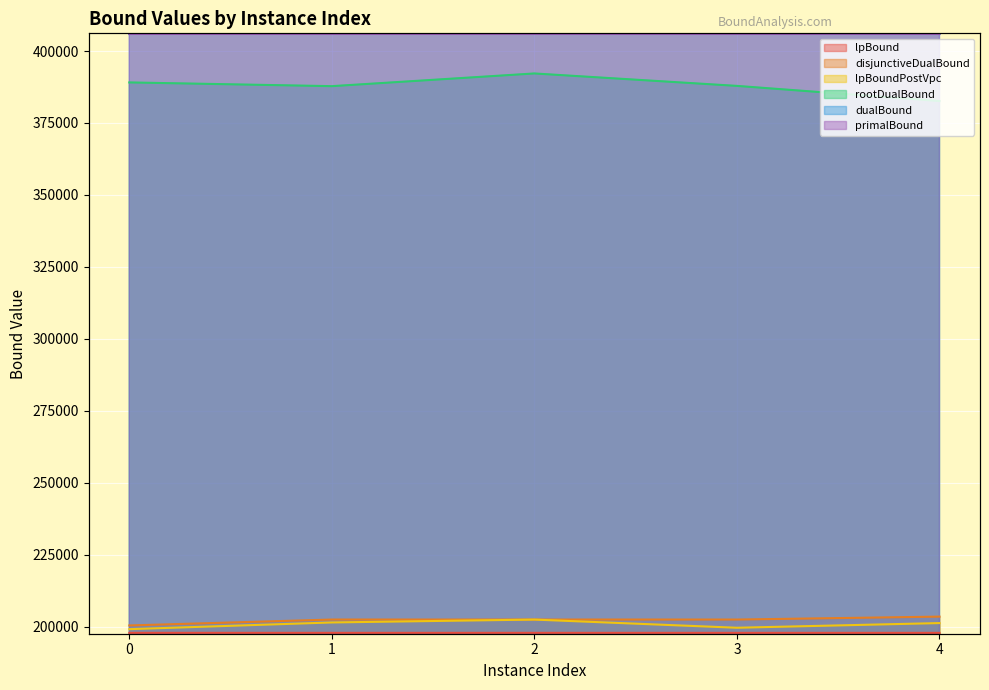

What is the maximum value shown in the chart?

405950.2